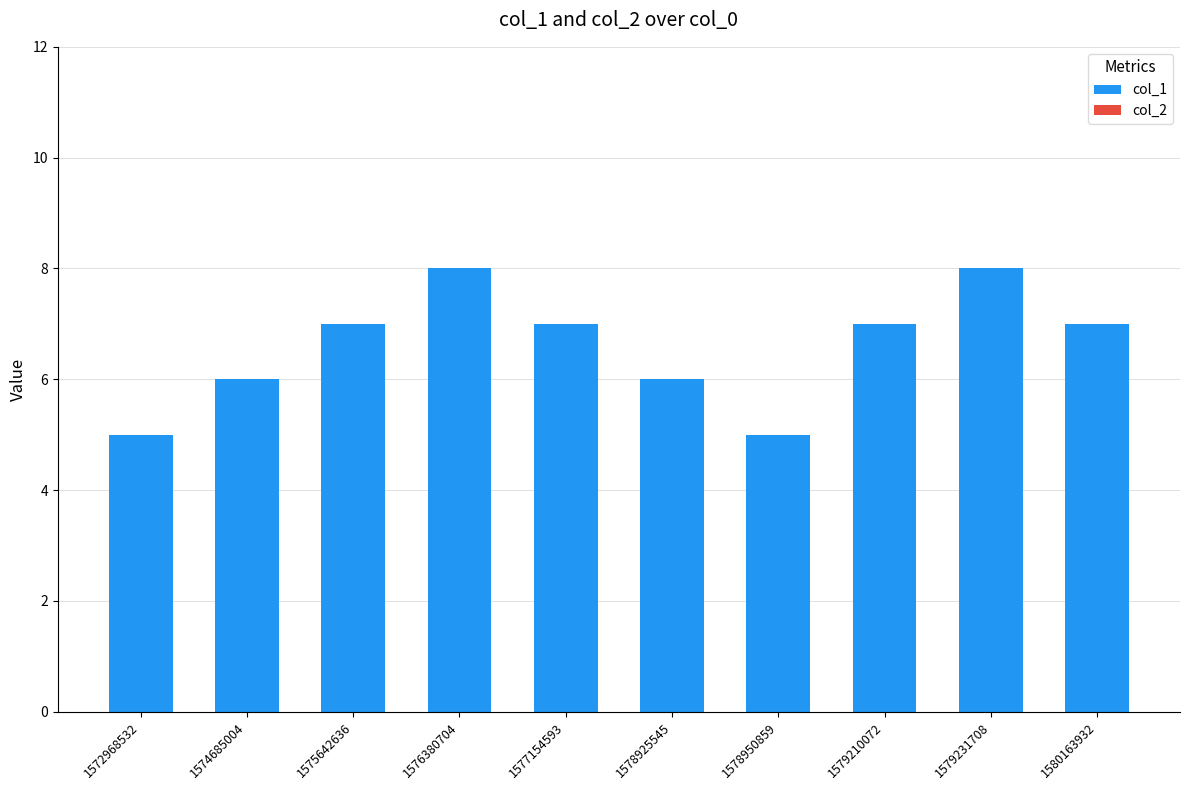

Is it true that the value at 1579231708 is 14?

False